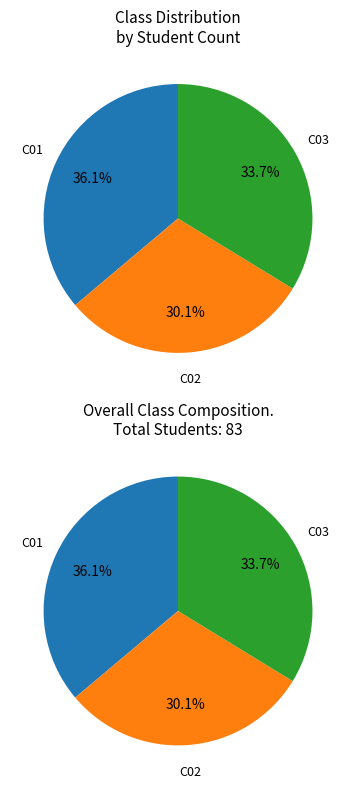

How many slices are in this pie chart?

3